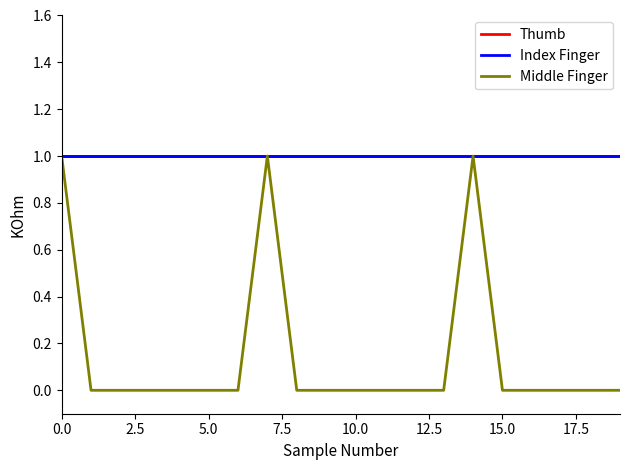

Is this an area chart (filled region under the line)?

No